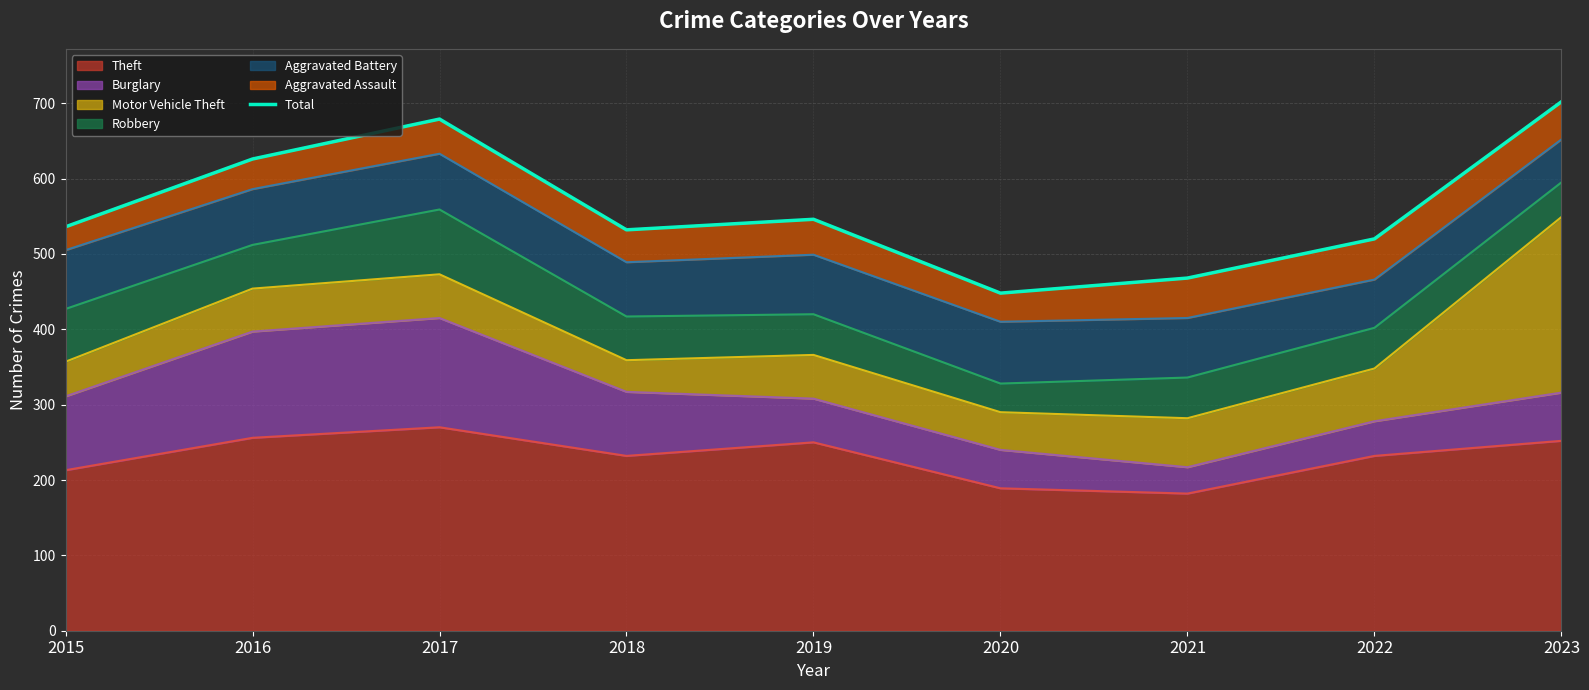

What is the sum of the values at 2019 and 2023?

1248